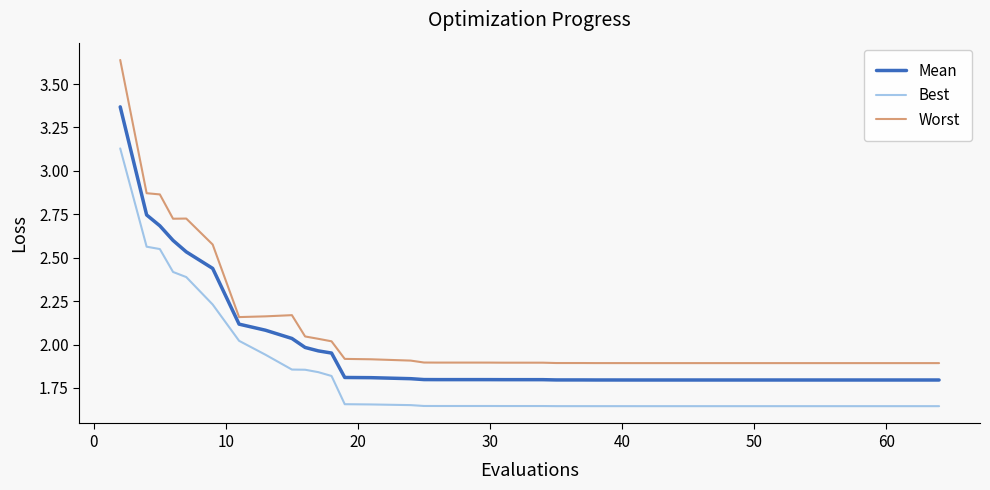

Rank the series by their average value, from lowest to highest.

Best, Mean, Worst